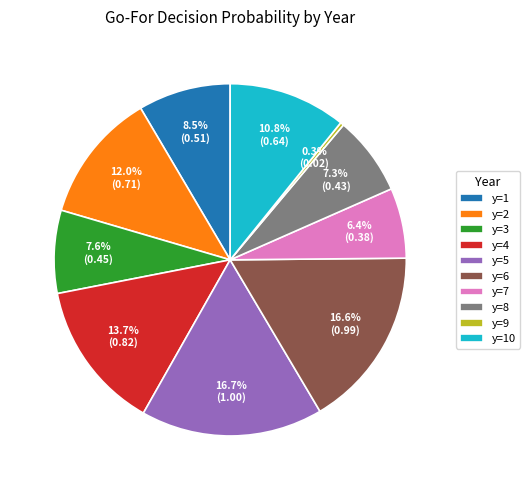

To the nearest percent, what portion does y=2 represent?

12%